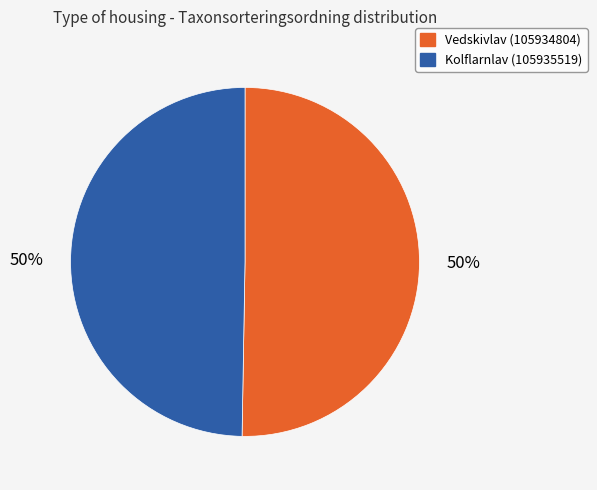

Approximately how many times larger is the value at Kolflarnlav (105935519) compared to Vedskivlav (105934804)?

1.0